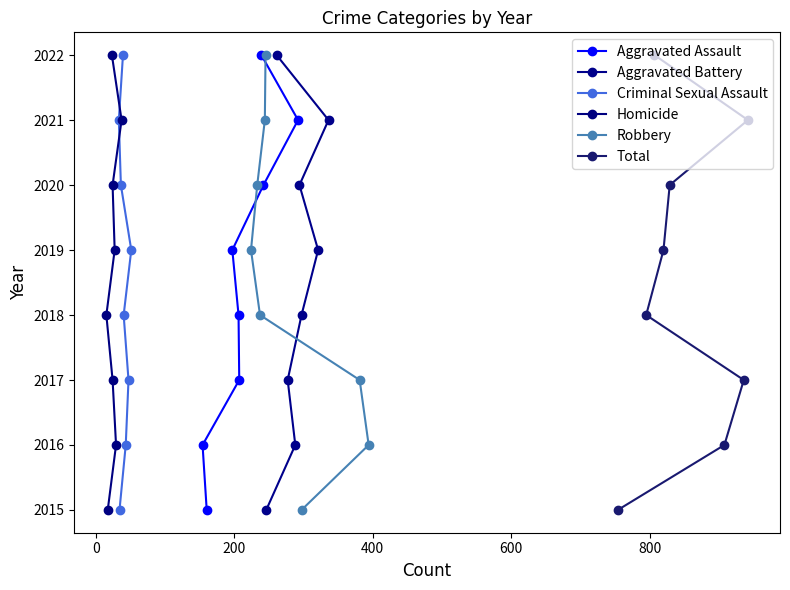

How many values in the Aggravated Battery series exceed 2019?

3